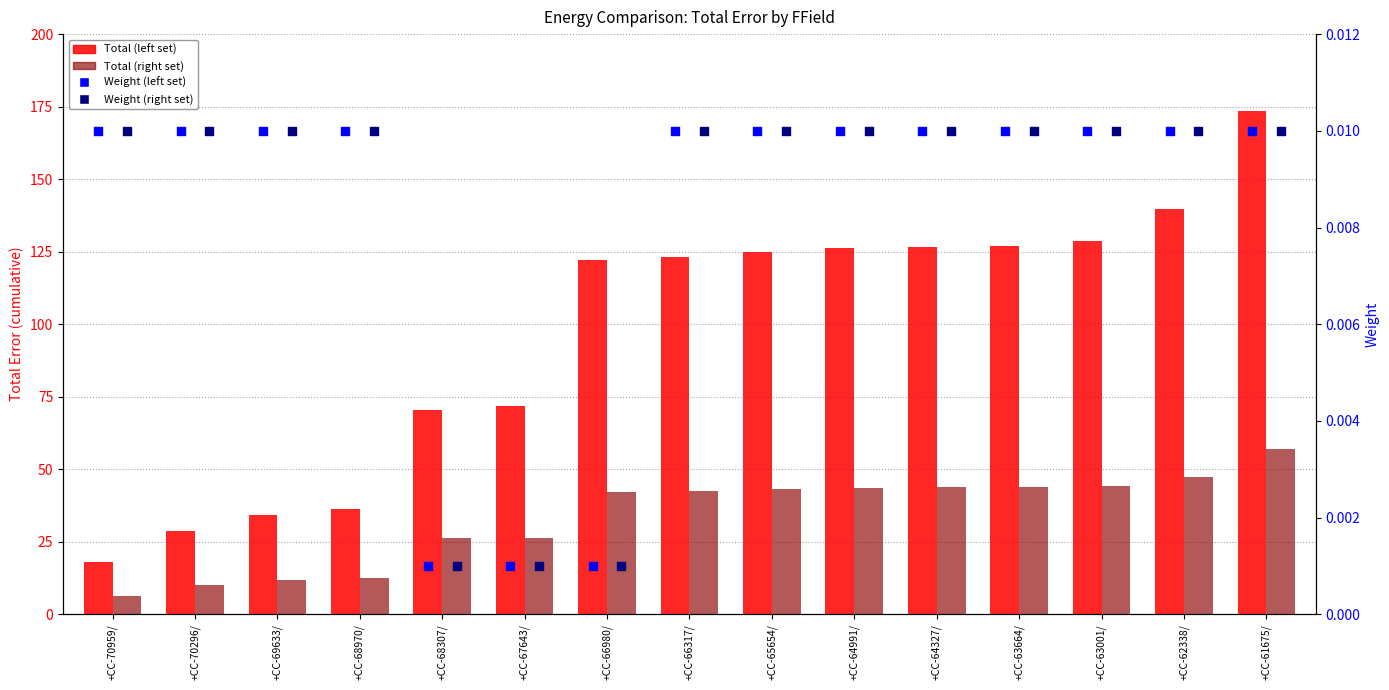

What are all the series names shown in the legend?

Total (left set), Total (right set), Weight (left set), Weight (right set)